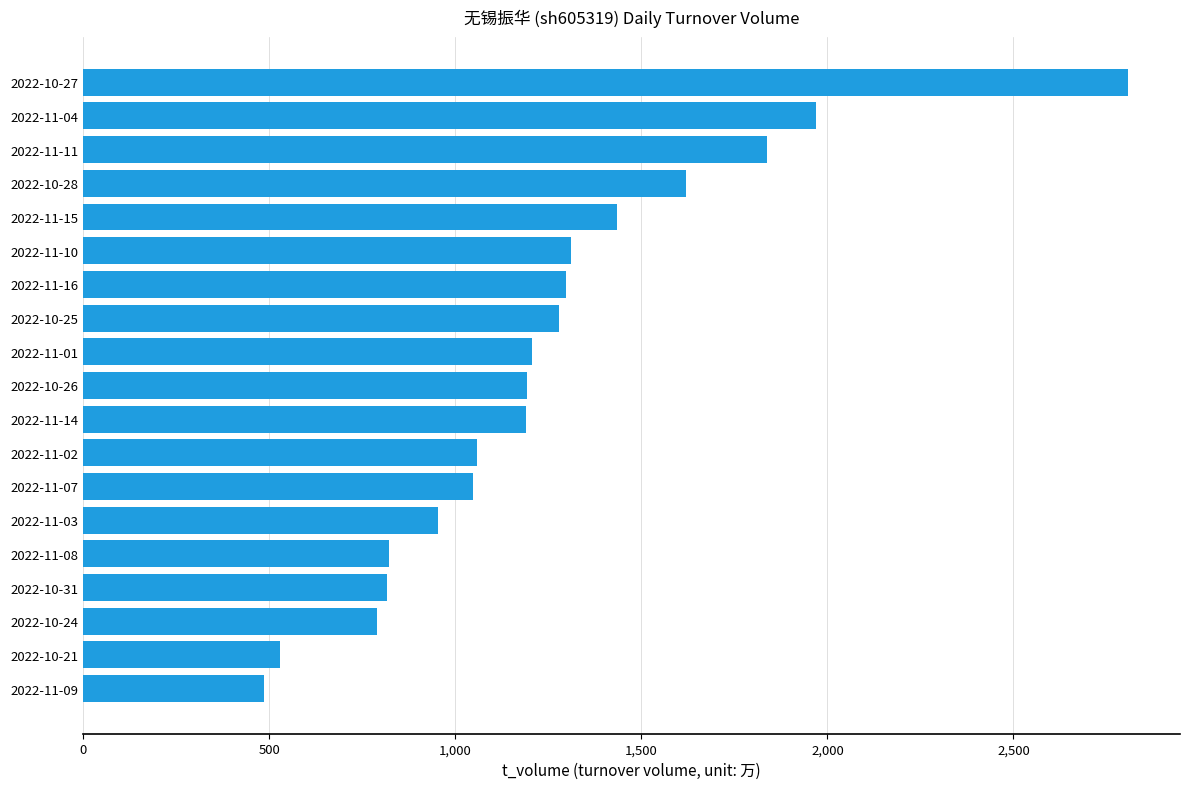

Between 2022-10-24 and 2022-11-15, which is larger?

2022-11-15